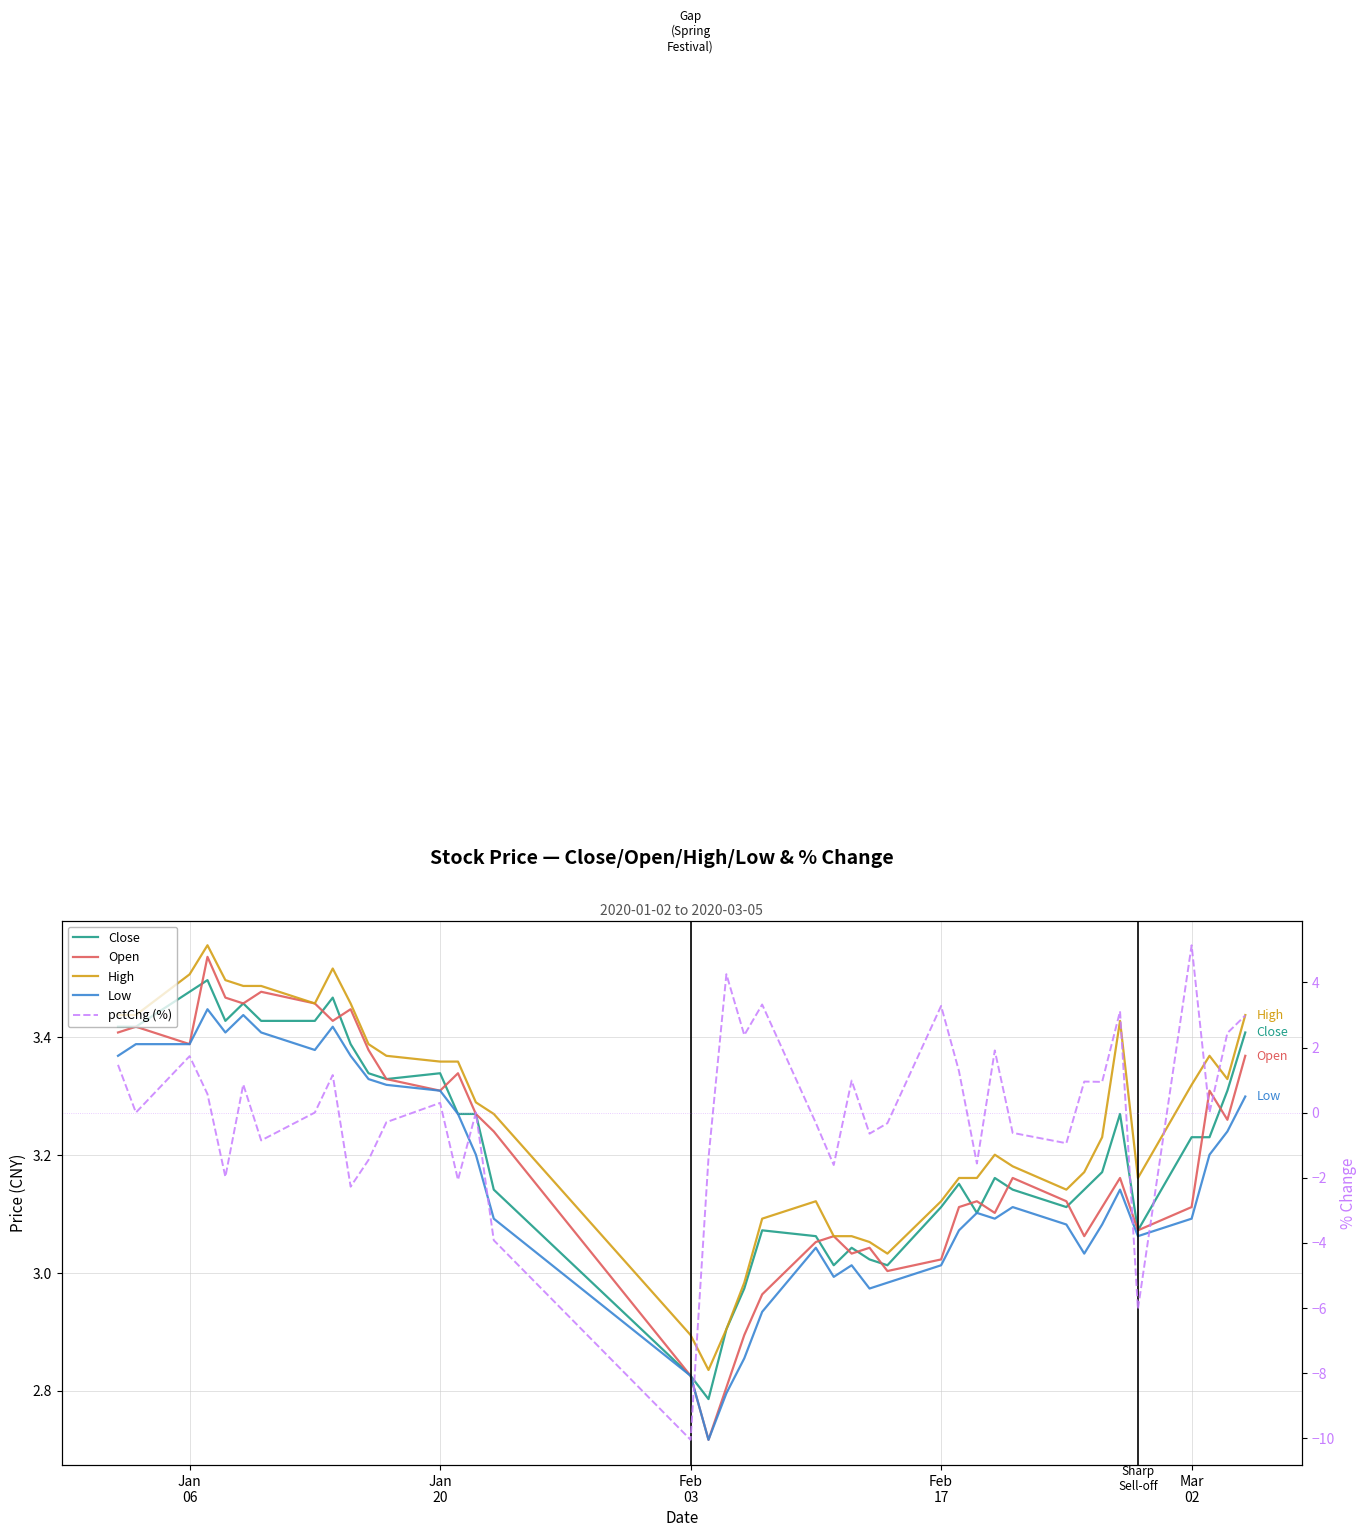

How many data points in Low are less than 3?

8